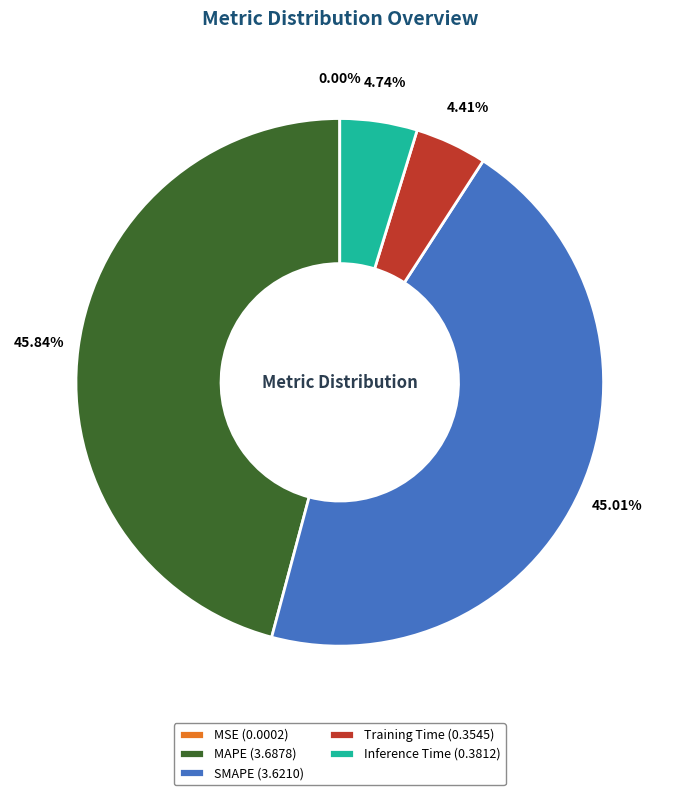

Which has a higher value, MAPE (3.6878) or SMAPE (3.6210)?

MAPE (3.6878)